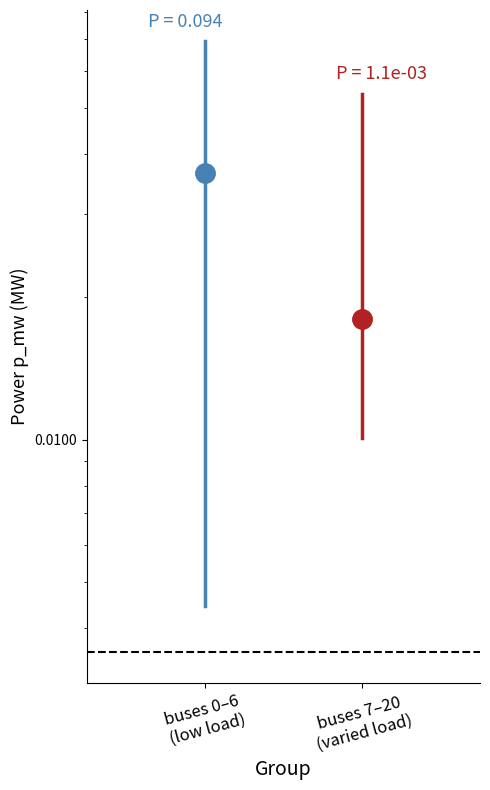

Which series has the largest range (max minus min)?

p_mw group1